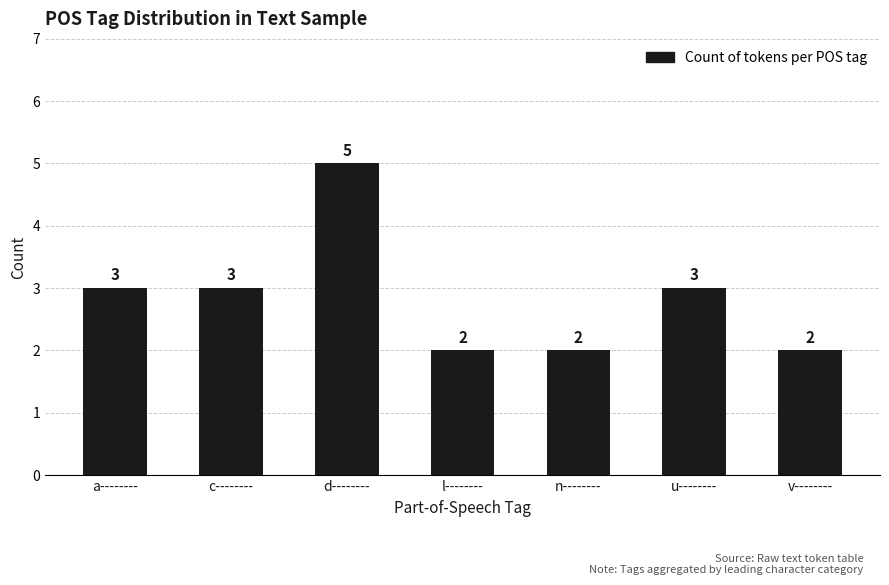

What is the difference between the maximum and second lowest values?

3